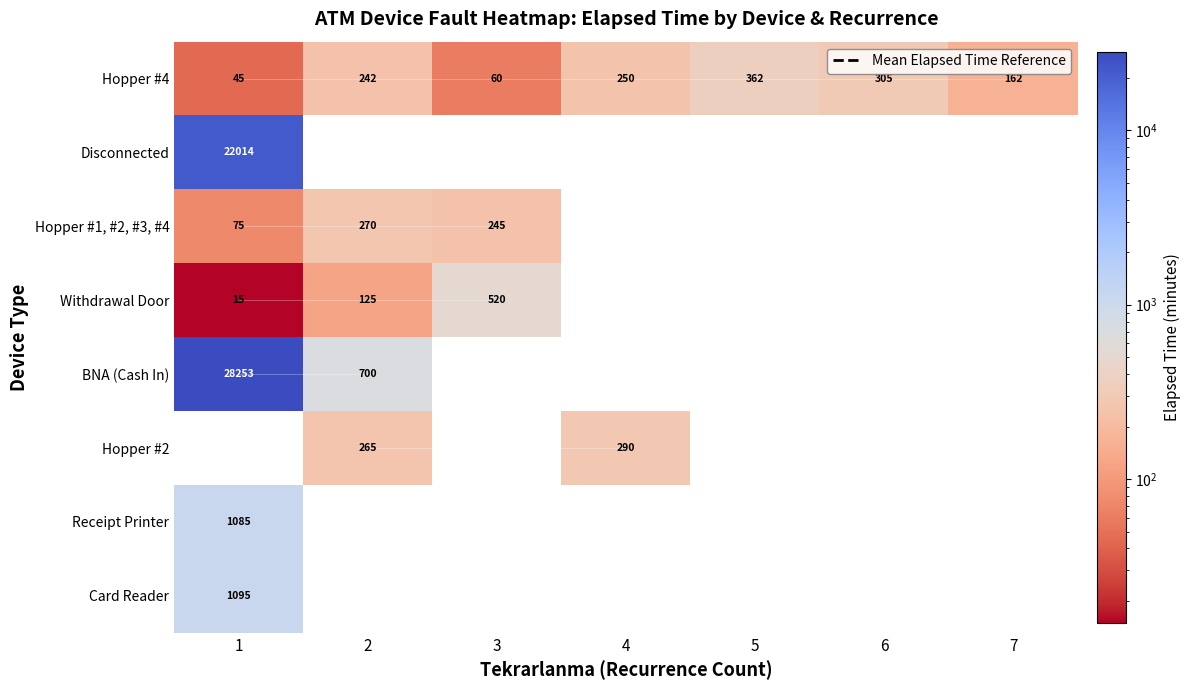

The Hopper #2 series shows 290 at 4. True or false?

True